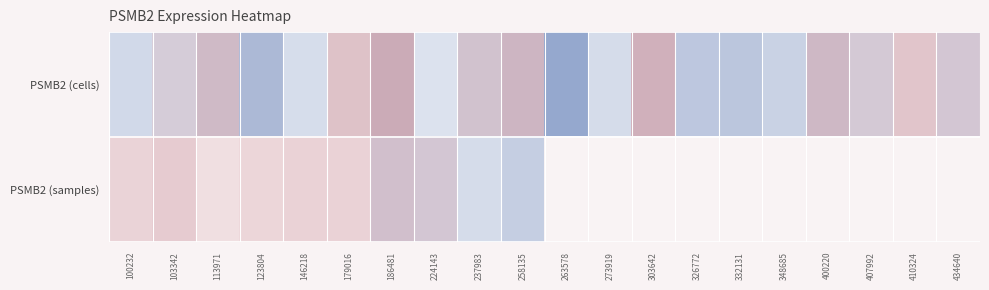

Is the value of PSMB2 (samples) at 100232 greater than the value of PSMB2 (cells) at 237983?

No